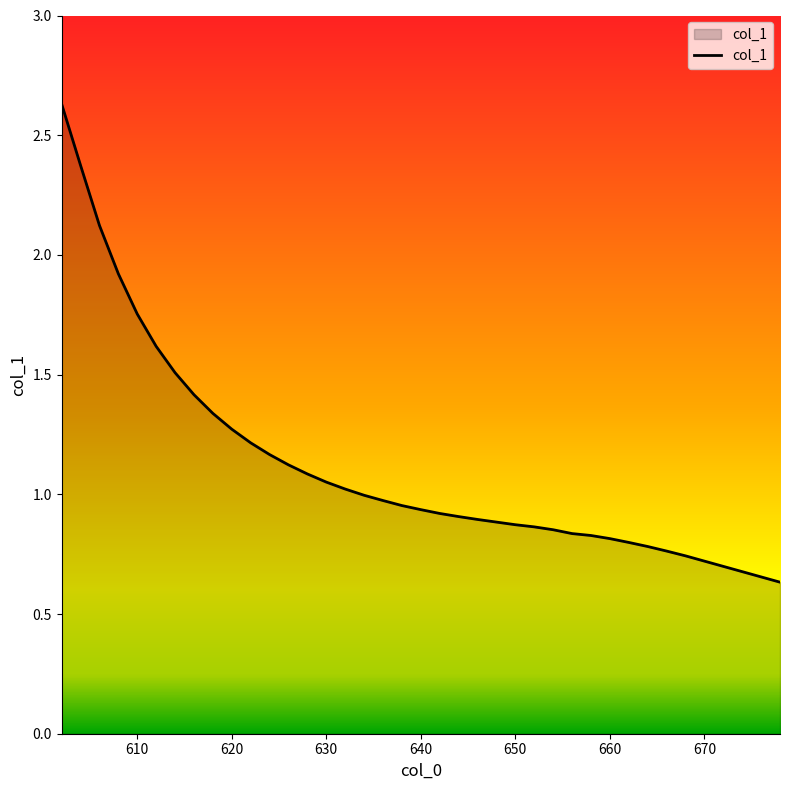

What is the greatest value displayed?

2.6